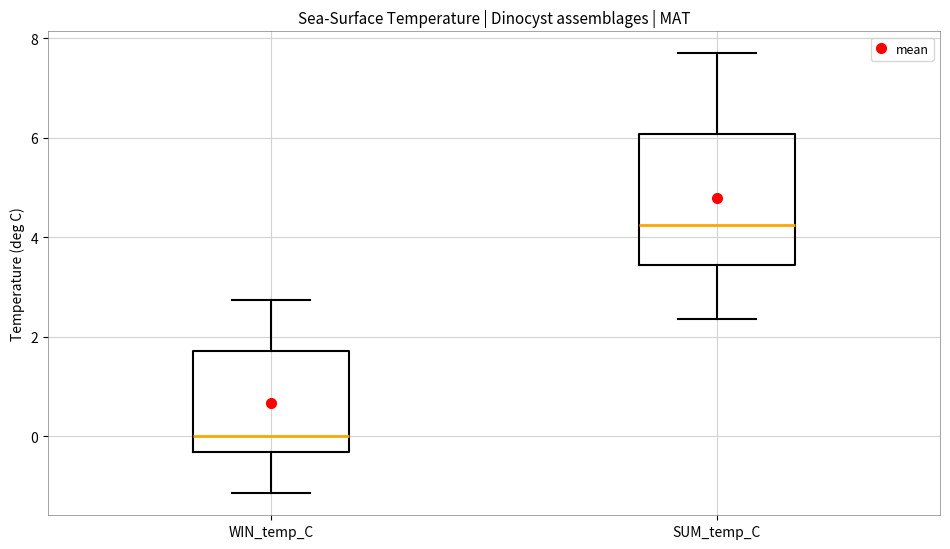

Reading left to right, read every box against the y-axis: the position of its median line, the range the box covers, and the ends of its whiskers. The values are not printed on the chart, so give them approximately, as read against the axis.

WIN_temp_C: median 0.0, box -0.4 to 1.8, whiskers -1.2 to 2.8
SUM_temp_C: median 4.2, box 3.4 to 6.0, whiskers 2.4 to 7.8